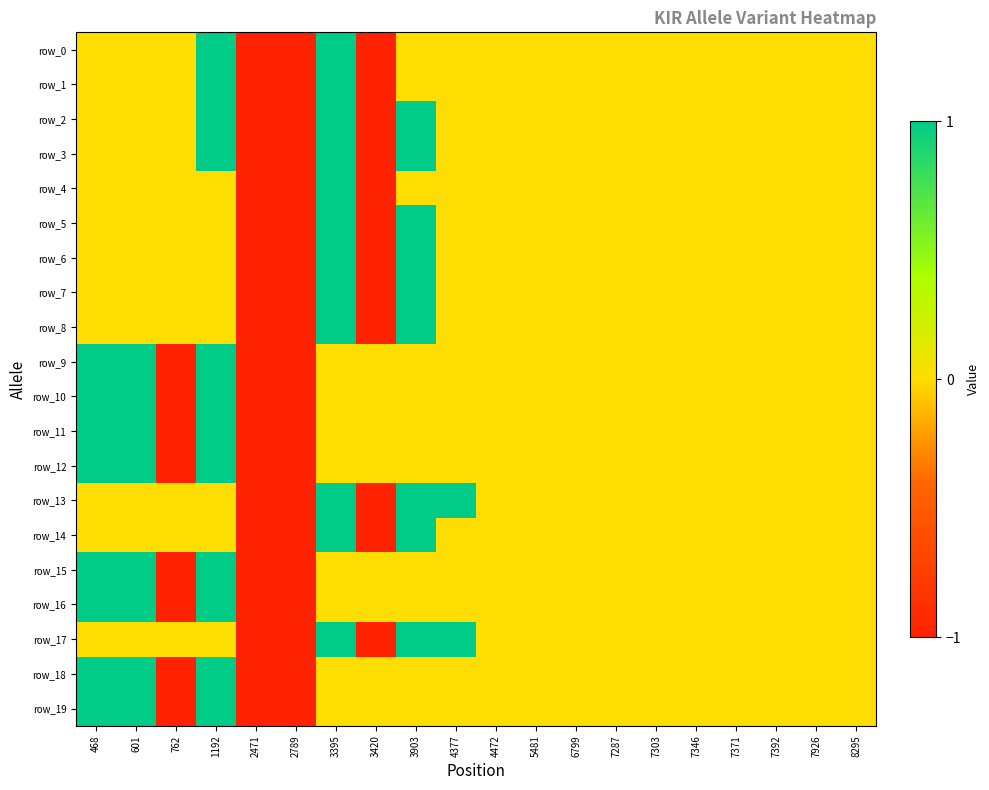

At 7287, list the series in order from largest to smallest.

row_0, row_1, row_2, row_3, row_4, row_5, row_6, row_7, row_8, row_9, row_10, row_11, row_12, row_13, row_14, row_15, row_16, row_17, row_18, row_19